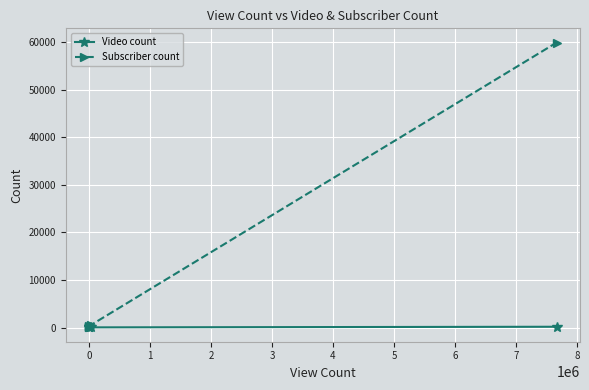

What are all the series names shown in the legend?

Video count, Subscriber count